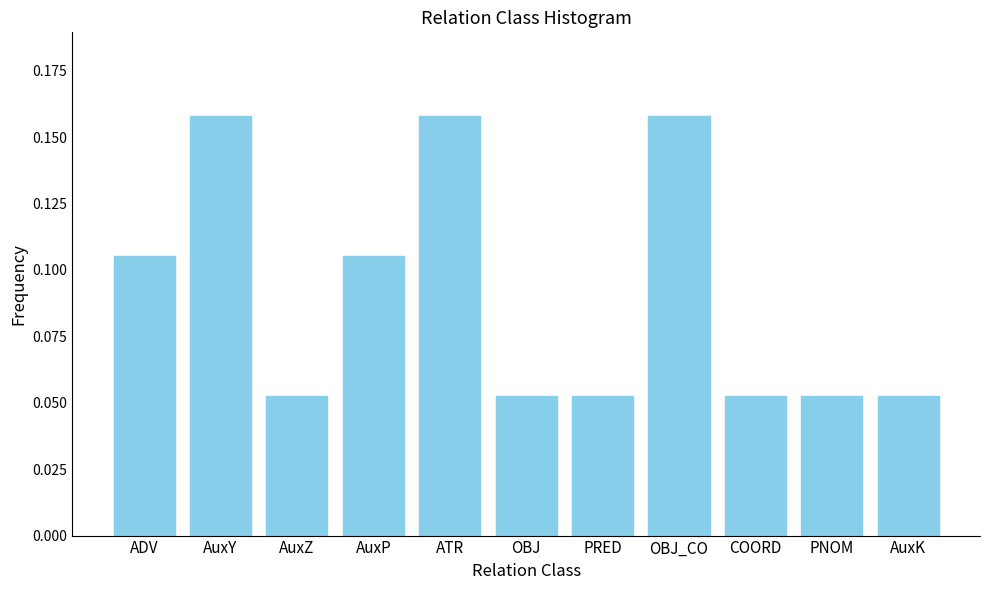

What is the sum of all values?

1.0